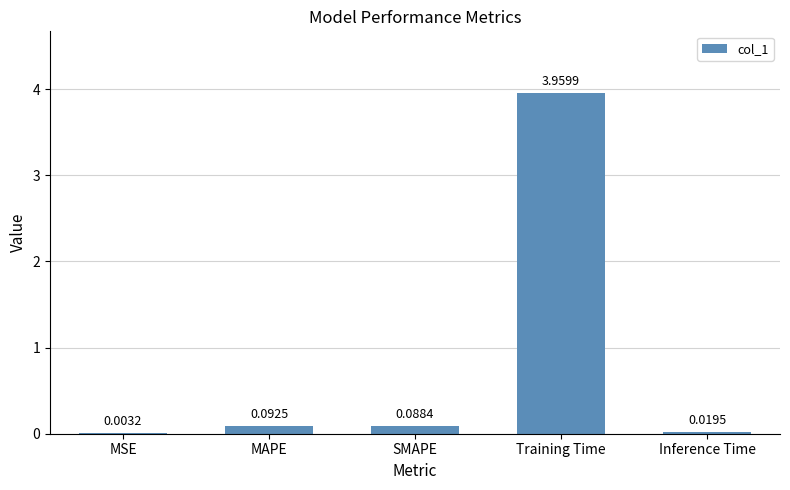

Count the number of data series in this chart.

1